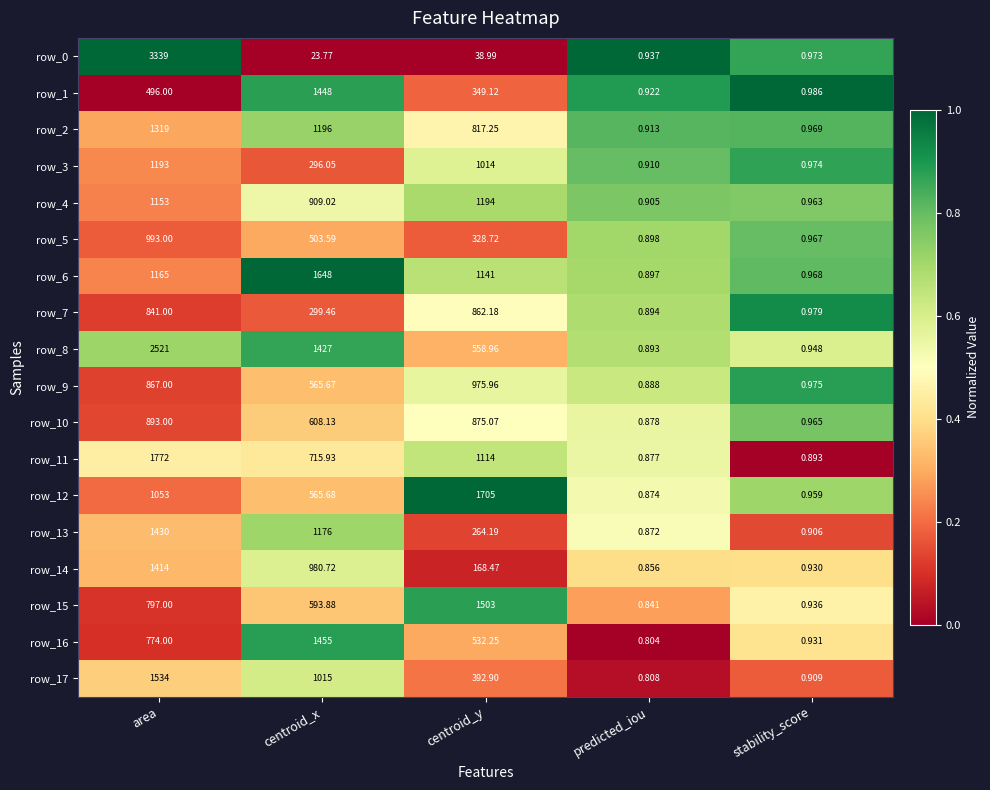

At which label does row_8 first exceed 558?

area